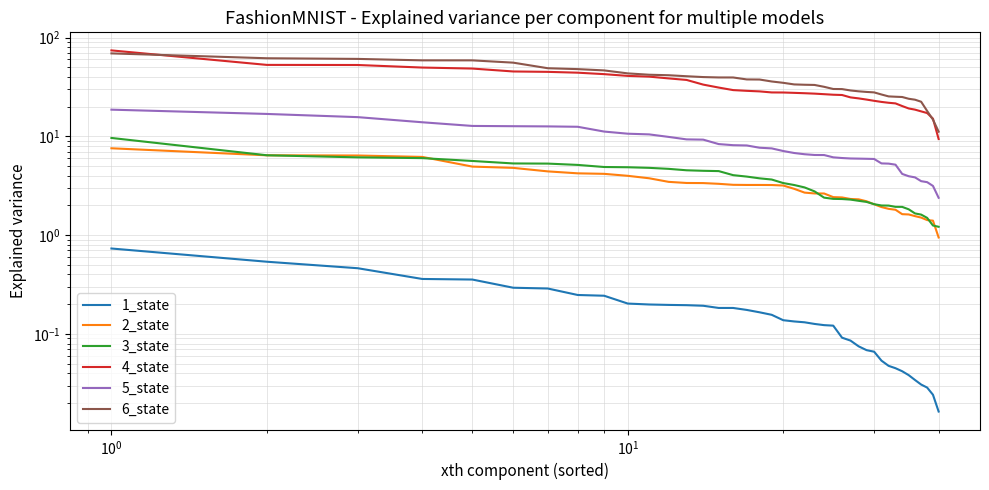

True or false: 5_state has a value of 9.5 at 23.

False